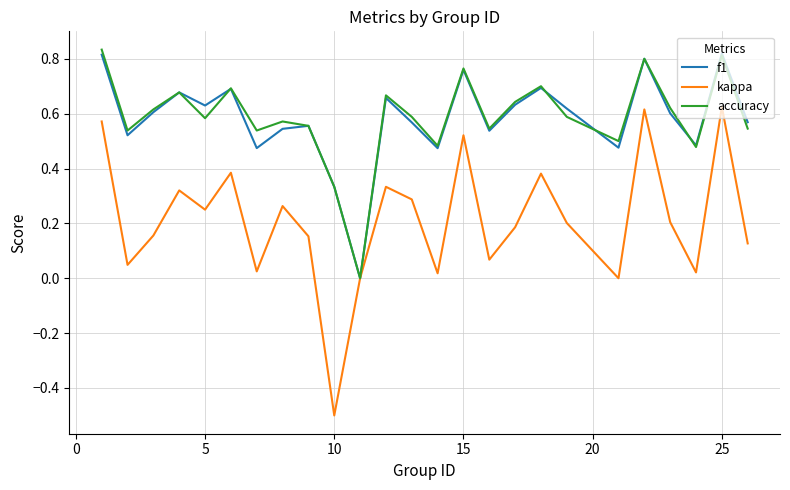

Which series has the largest range (max minus min)?

kappa